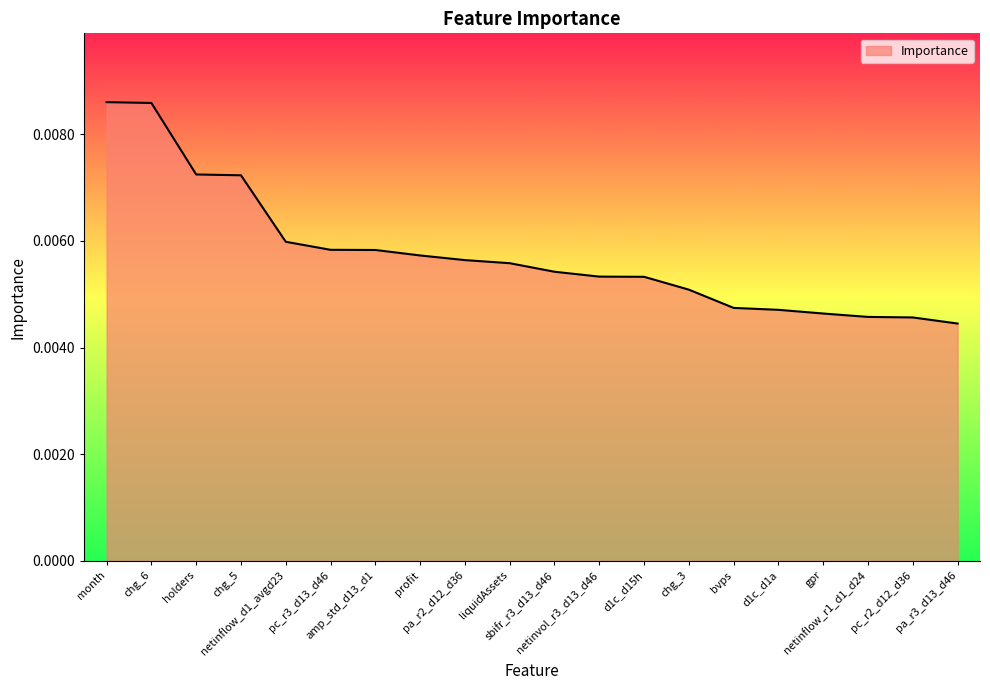

List the labels in order of value, largest first.

month, chg_6, holders, chg_5, netinflow_d1_avgd23, pc_r3_d13_d46, amp_std_d13_d1, profit, pa_r2_d12_d36, liquidAssets, sbifr_r3_d13_d46, netinvol_r3_d13_d46, d1c_d15h, chg_3, bvps, d1c_d1a, gpr, netinflow_r1_d1_d24, pc_r2_d12_d36, pa_r3_d13_d46